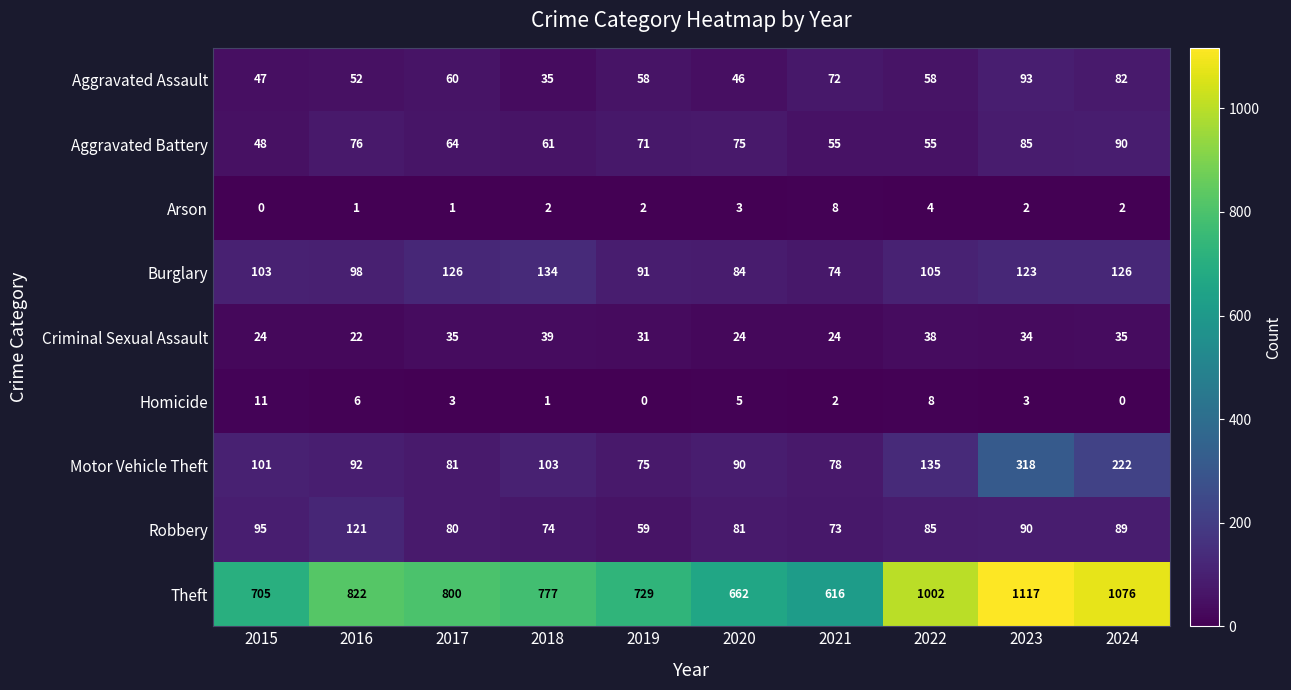

Which series has the largest total across all categories?

Theft